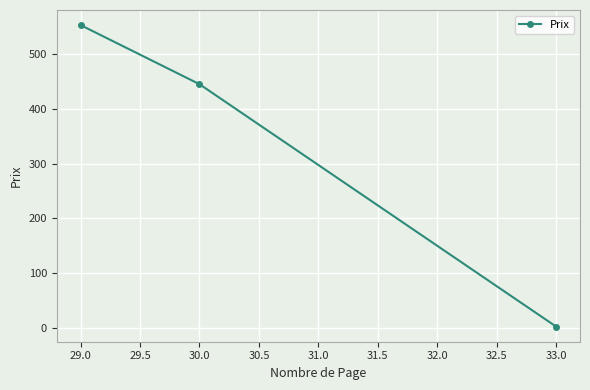

What is the difference between the second highest and minimum values?

443